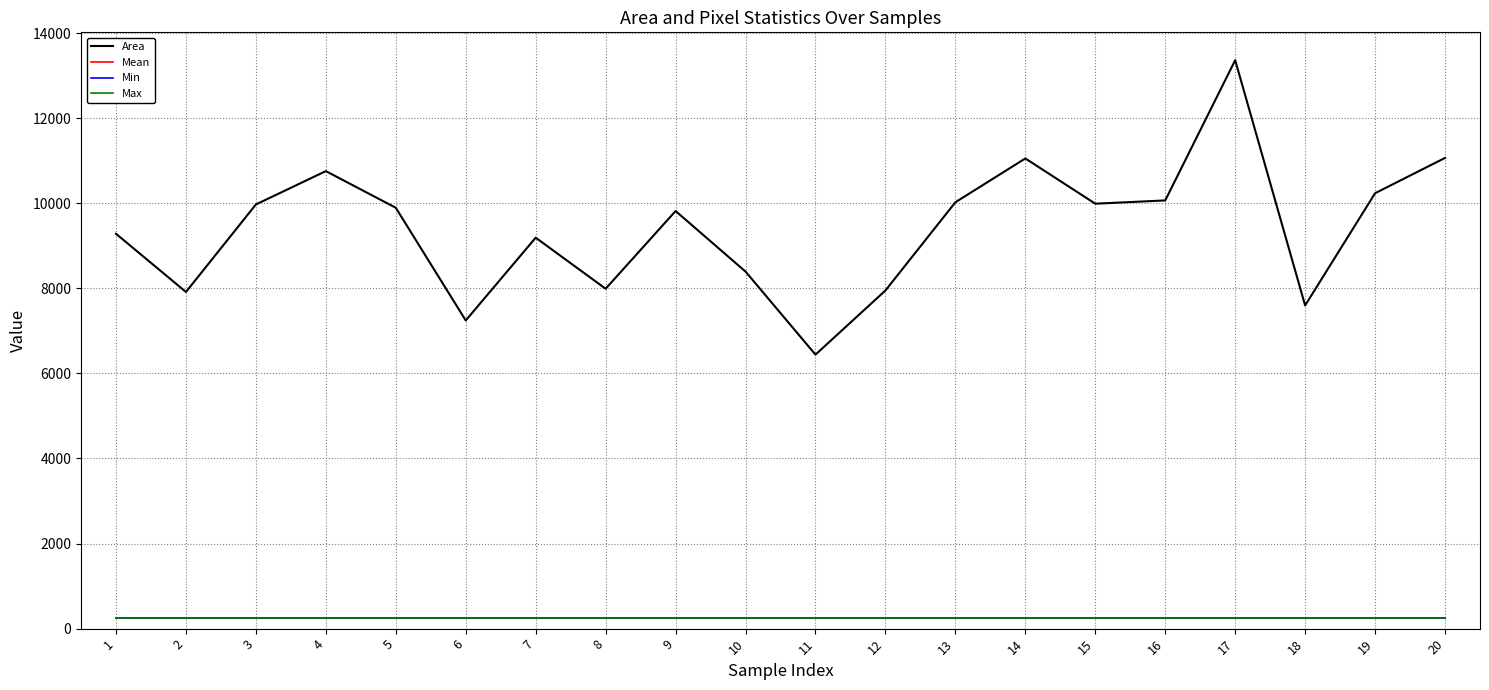

True or false: Area has more than 0 interior local peaks.

True